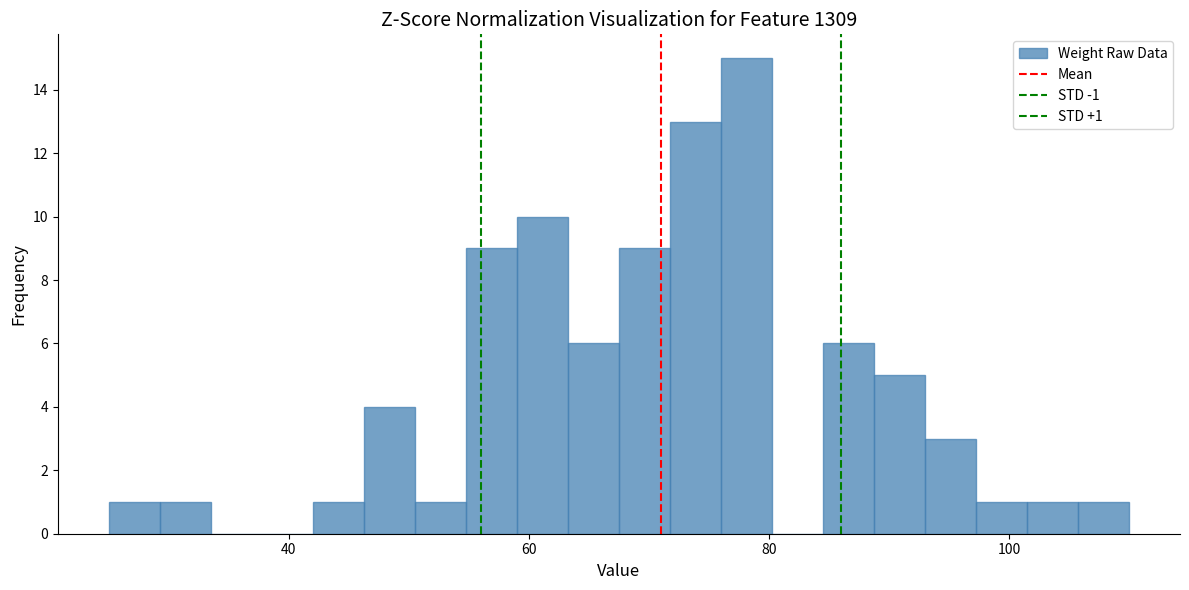

Read against the x-axis, roughly where is the centre of the tallest bar?

78